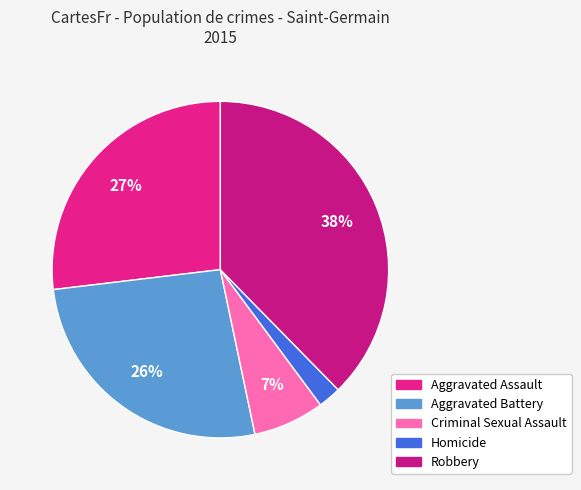

How many slices are in this pie chart?

5